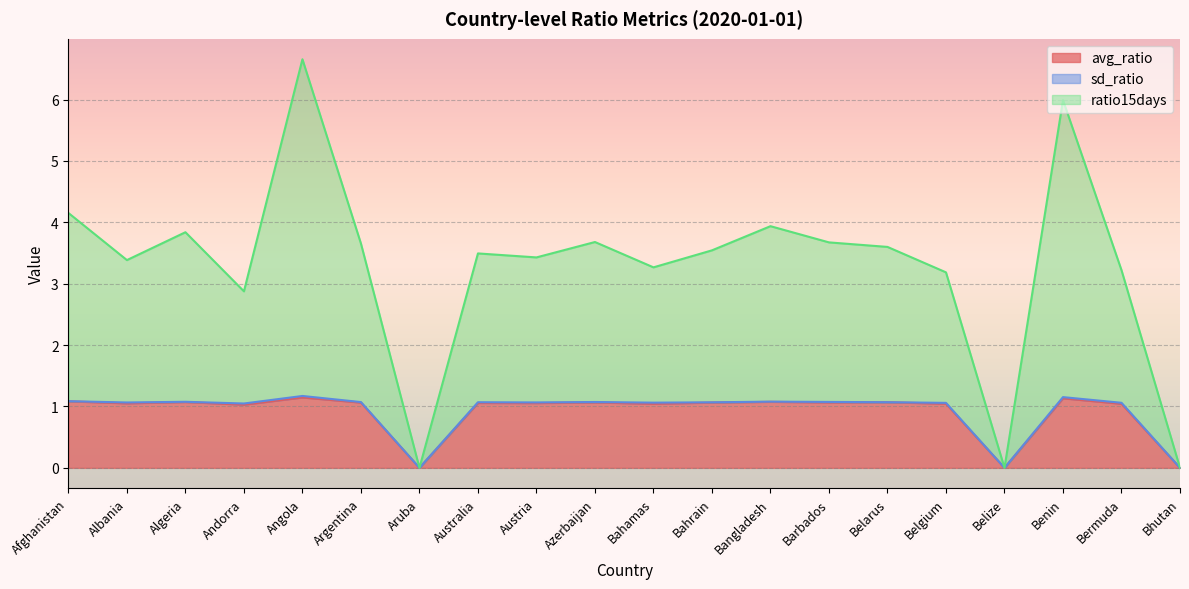

Where is the first local maximum for ratio15days?

Algeria